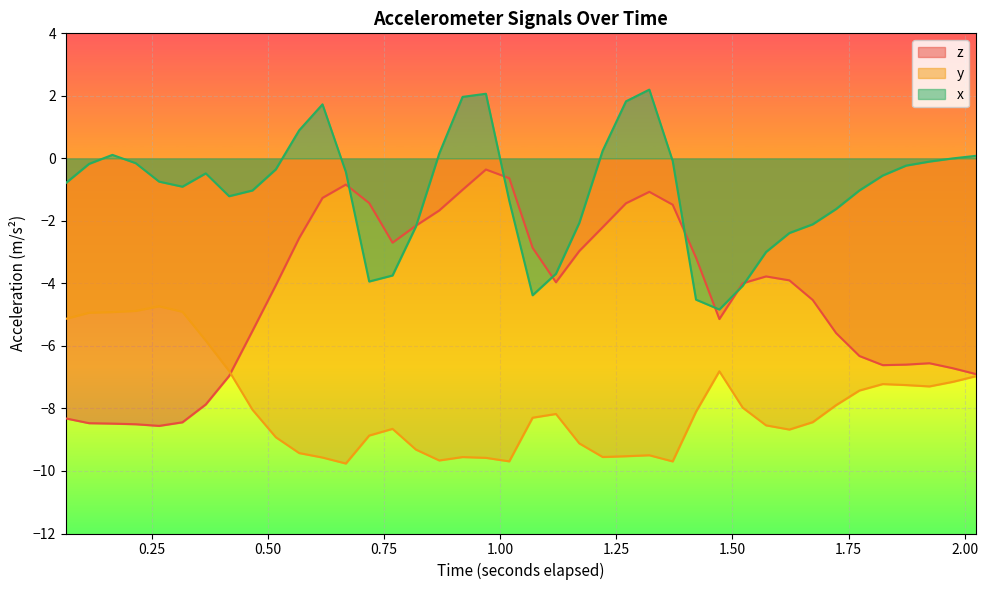

What is the minimum value shown in the chart?

-9.8